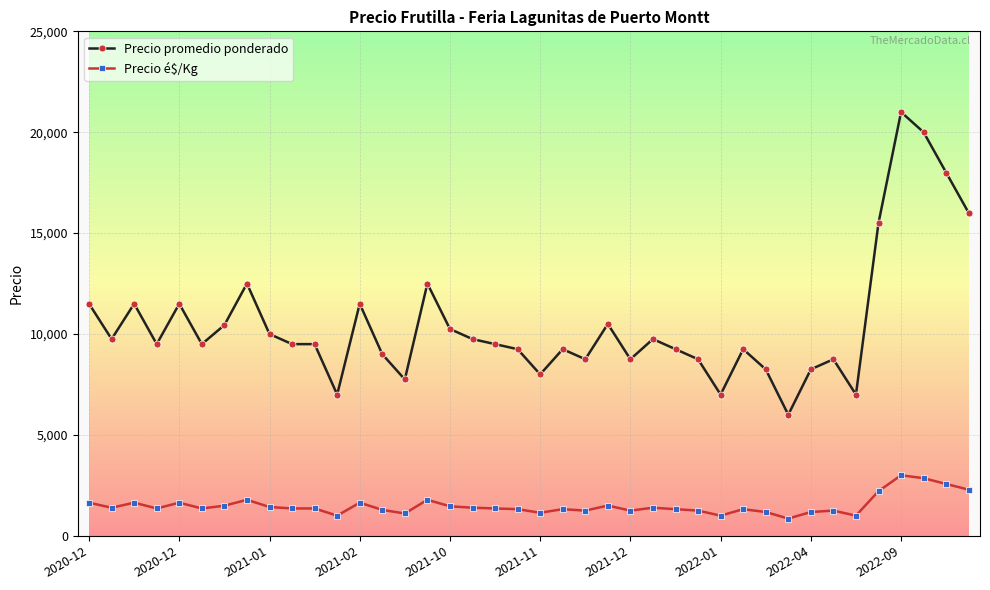

What is the sum of all Precio promedio ponderado values?

419694